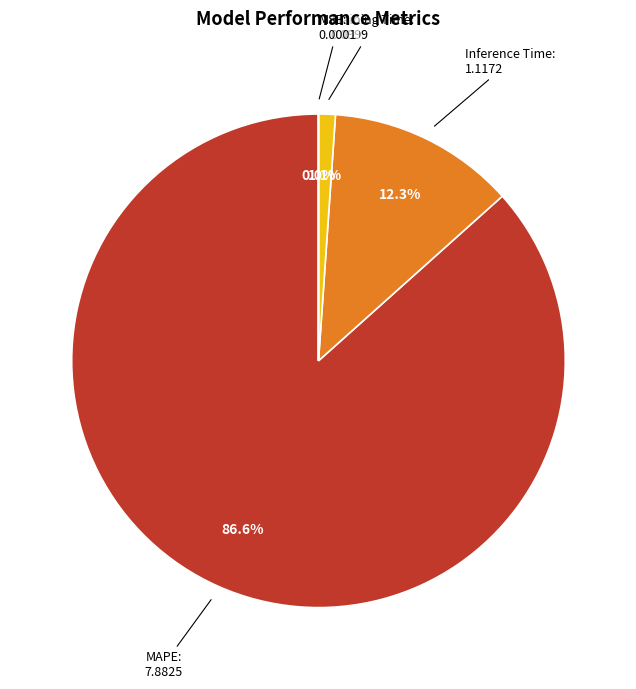

Which has a higher value, Training Time or Inference Time?

Inference Time